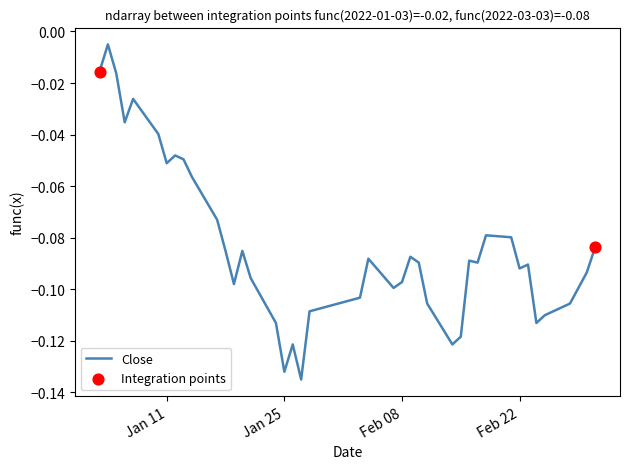

Is this an area chart (filled region under the line)?

No